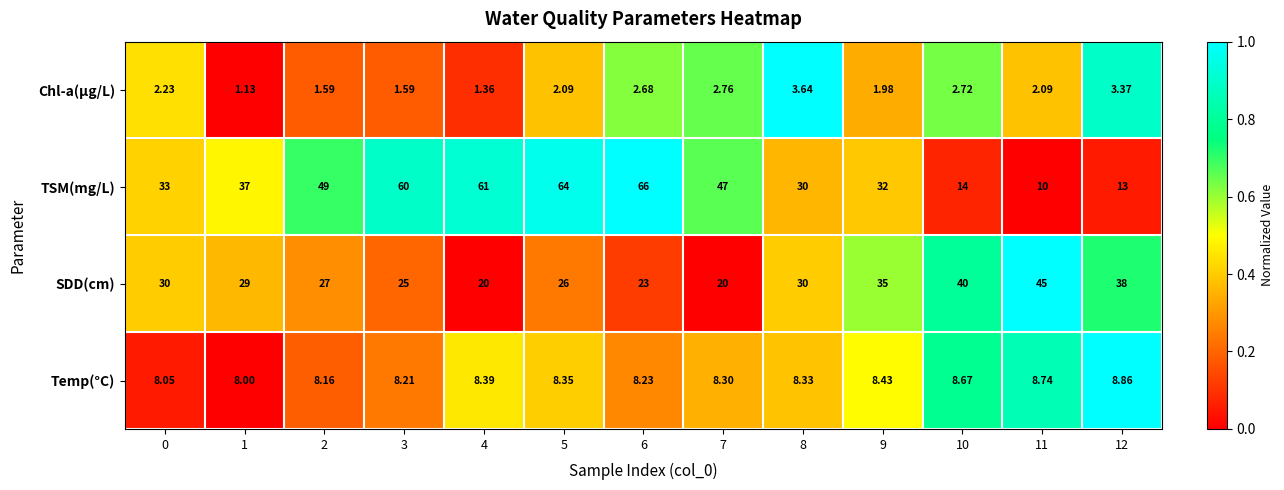

Which series has the largest range (max minus min)?

TSM(mg/L)